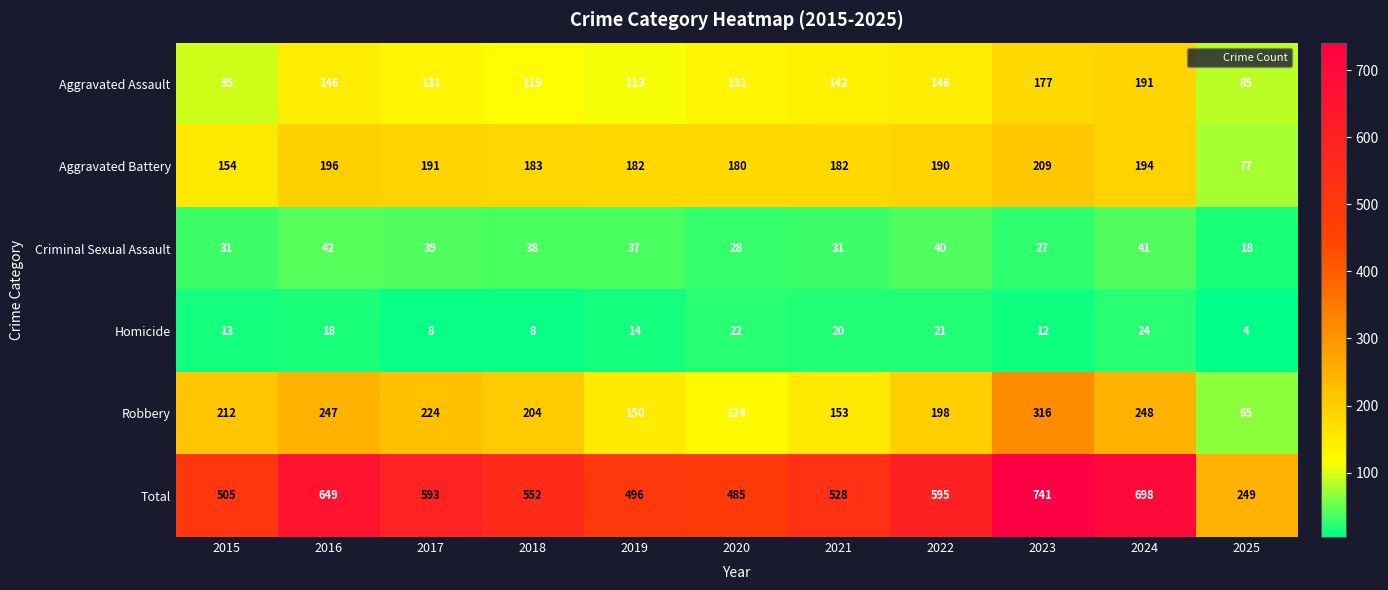

Which series has the widest spread of values?

Total